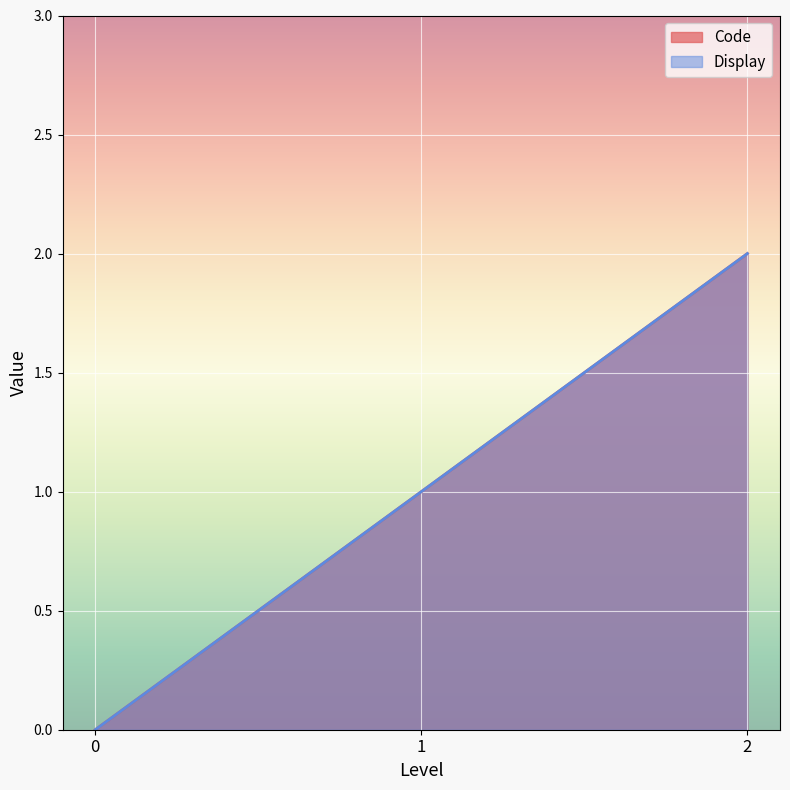

Does the chart display data point markers on the line(s)?

No